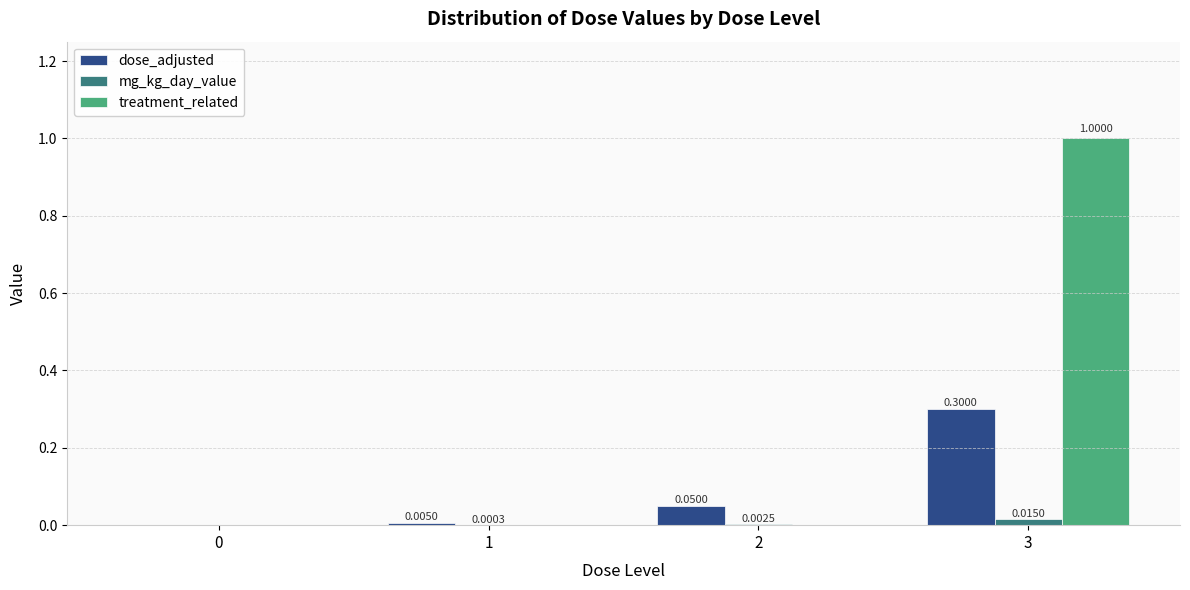

How many groups of bars are there?

4